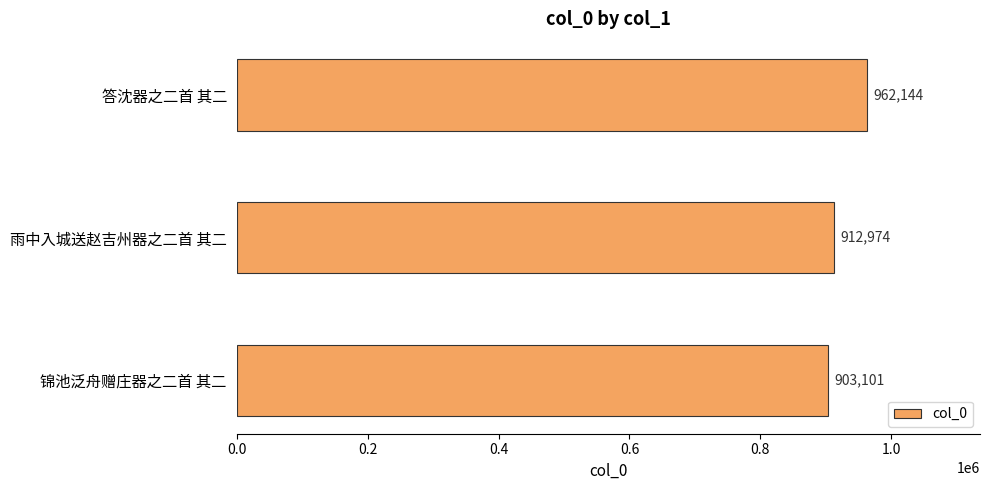

What is the greatest value displayed?

962144